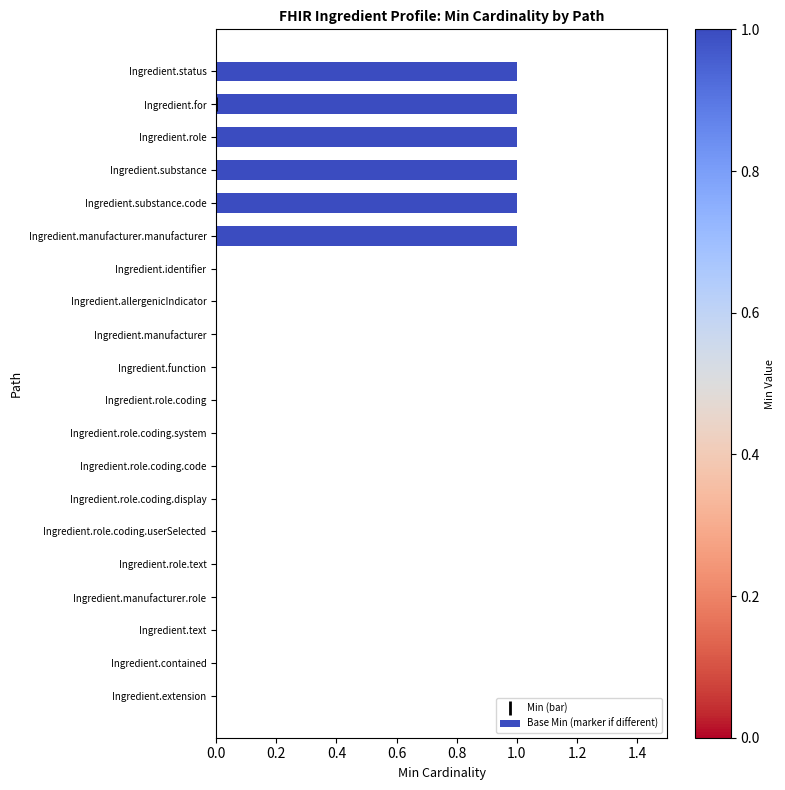

How many distinct data groups are displayed?

1